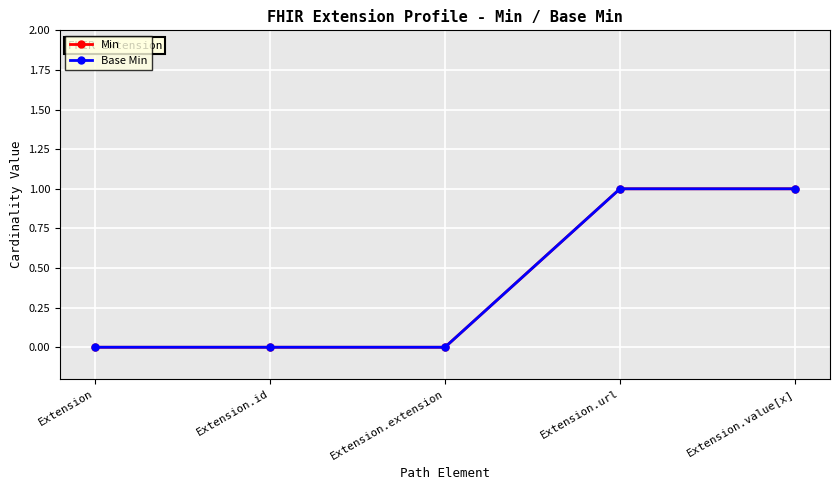

True or false: Base Min and Min cross at least once.

False